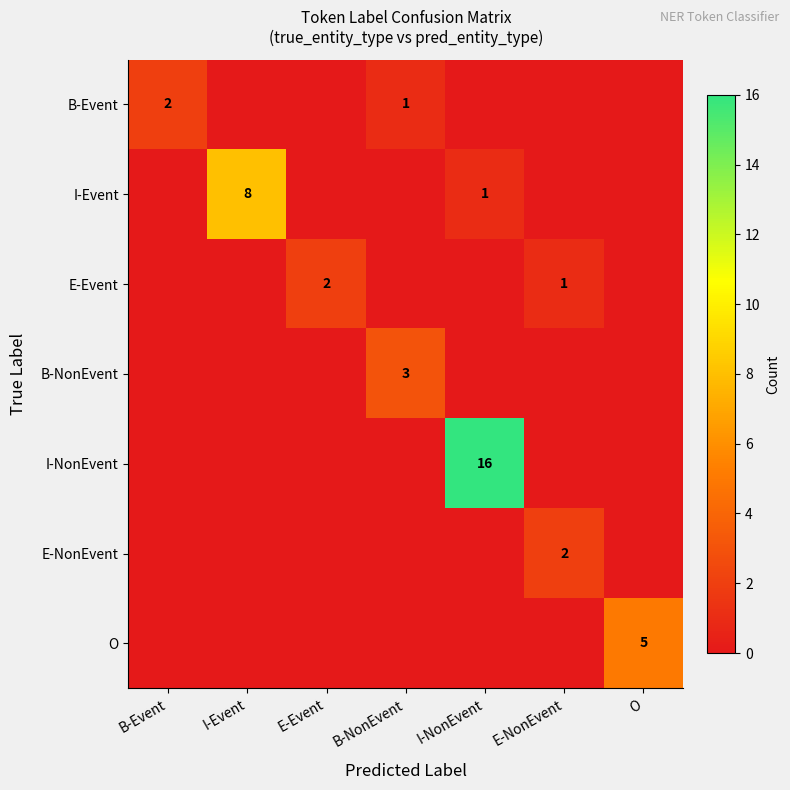

Is the value of B-Event at B-NonEvent greater than the value of E-NonEvent at E-NonEvent?

No